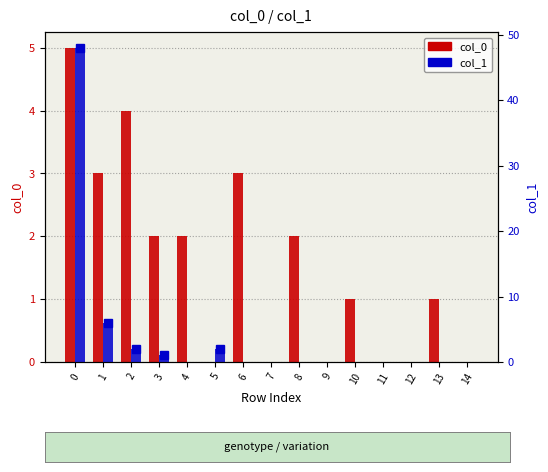

What is the difference between the col_0 values at 4 and 2?

2